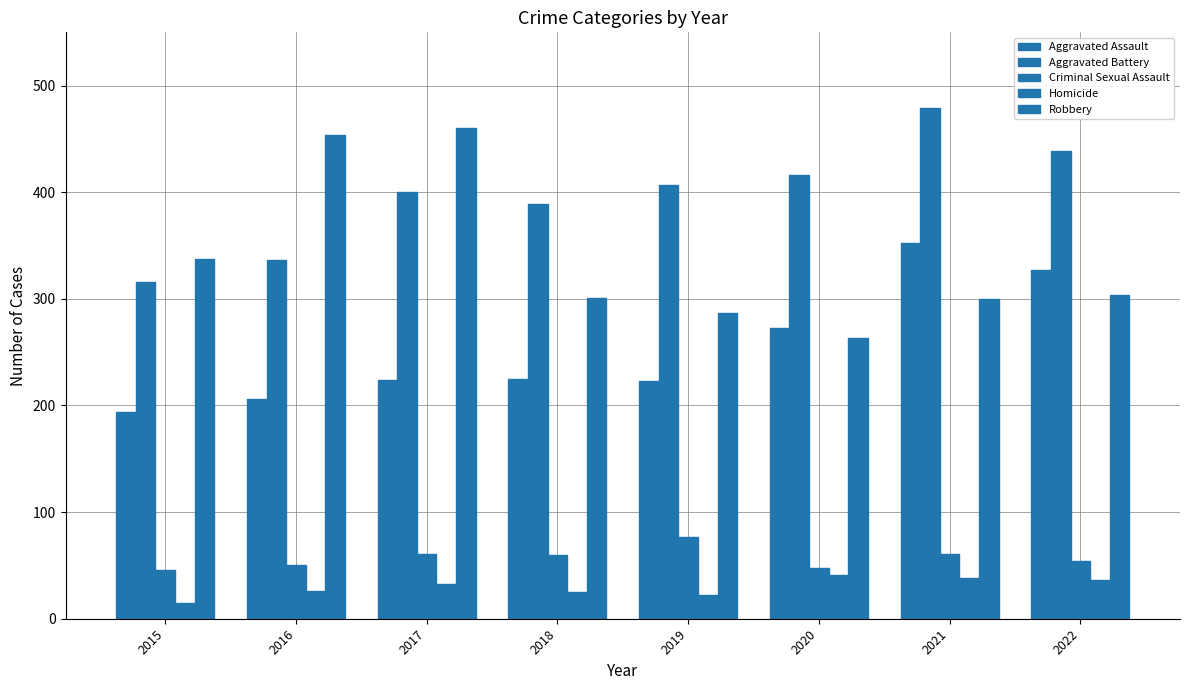

At 2015, list the series in order from smallest to largest.

Homicide, Criminal Sexual Assault, Aggravated Assault, Aggravated Battery, Robbery